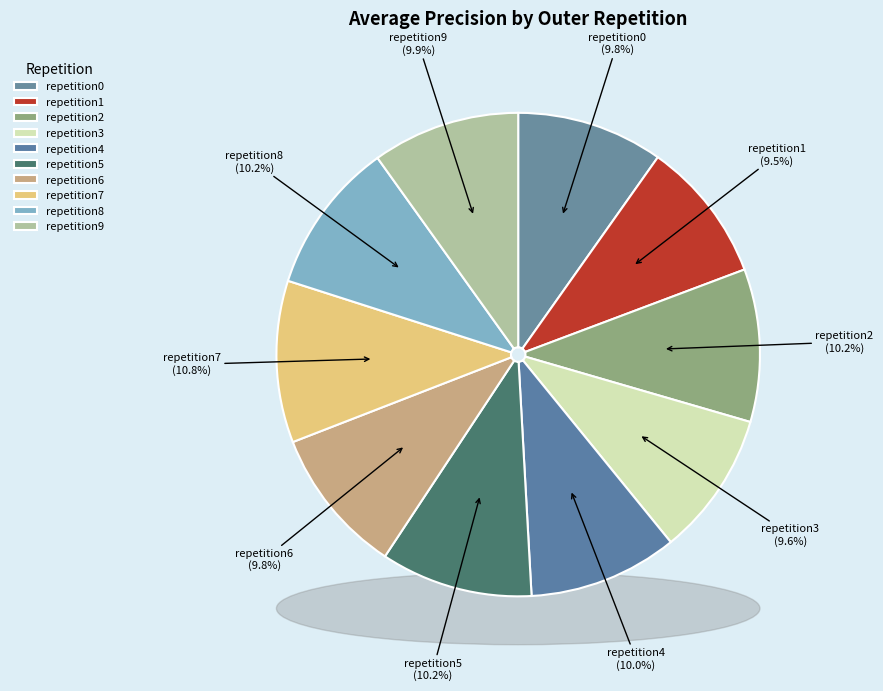

What is the smallest slice in the pie chart?

outer-repetition1